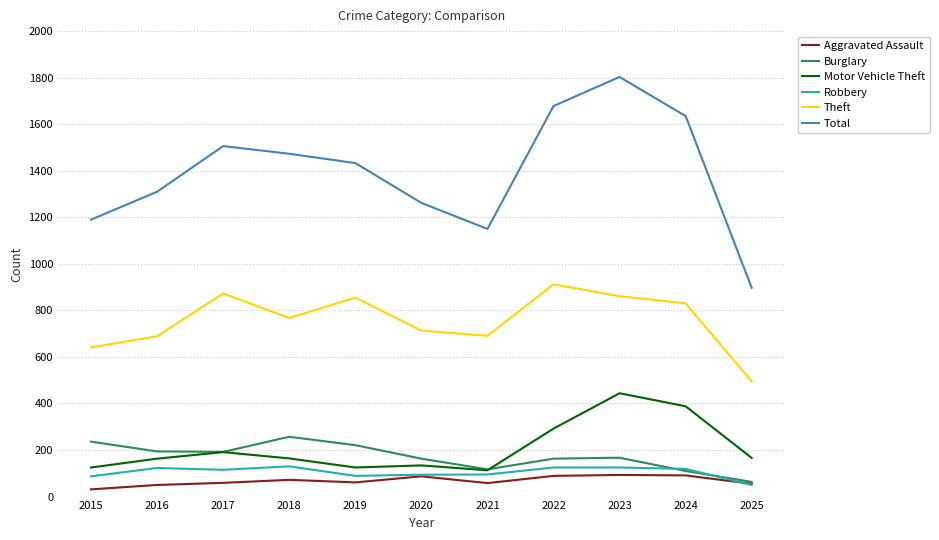

True or false: Total and Robbery intersect in this chart.

False